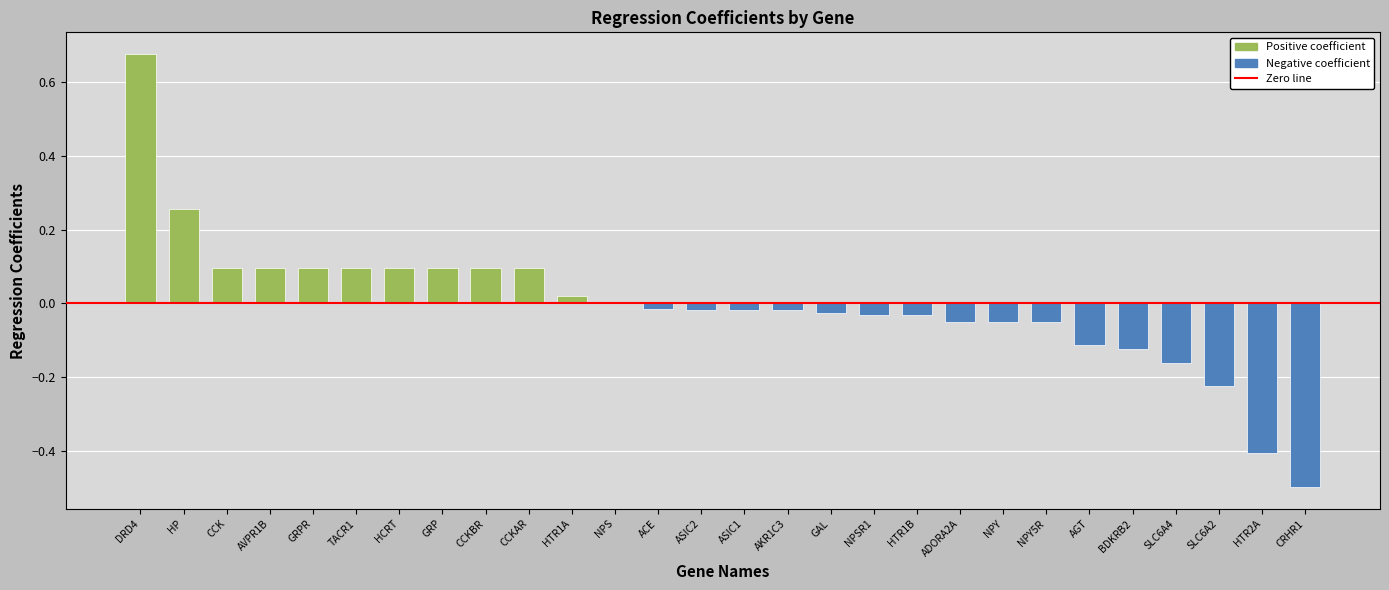

True or false: the data shows 0.1 at HCRT.

True